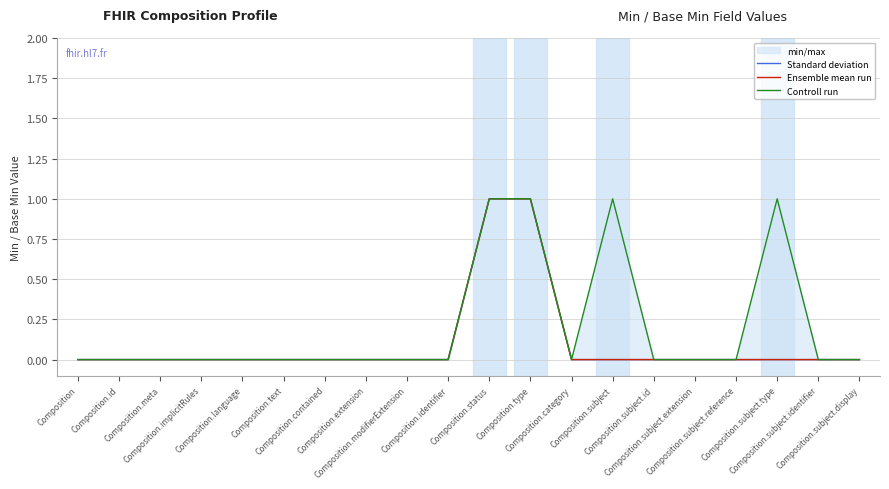

True or false: Standard deviation has a value of 0 at Composition.text.

True